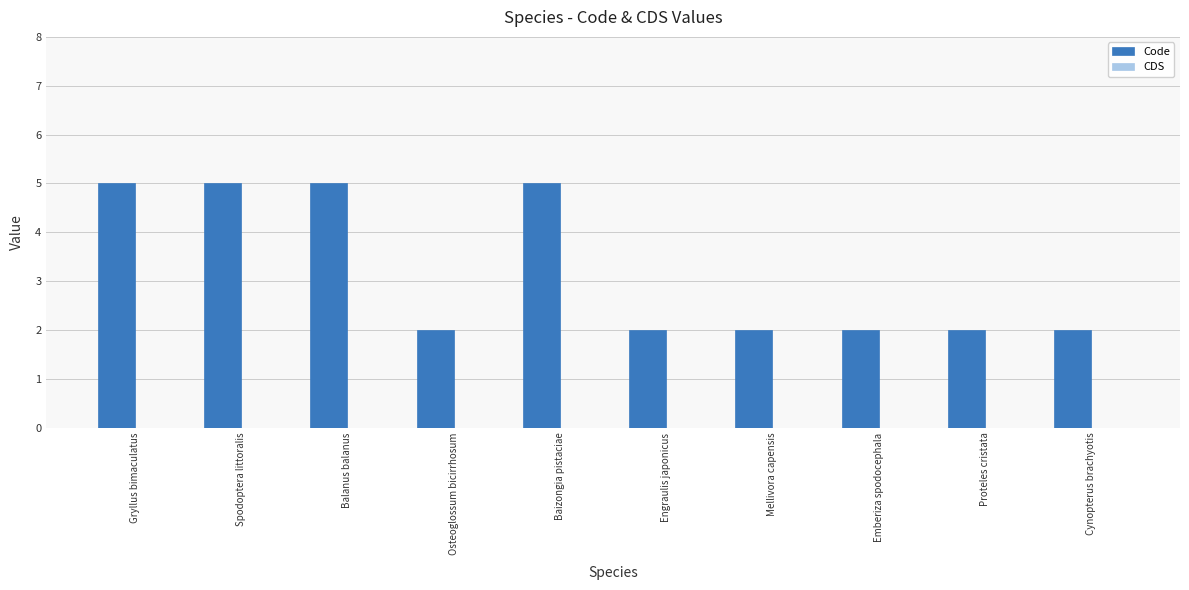

What is the maximum value shown in the chart?

5